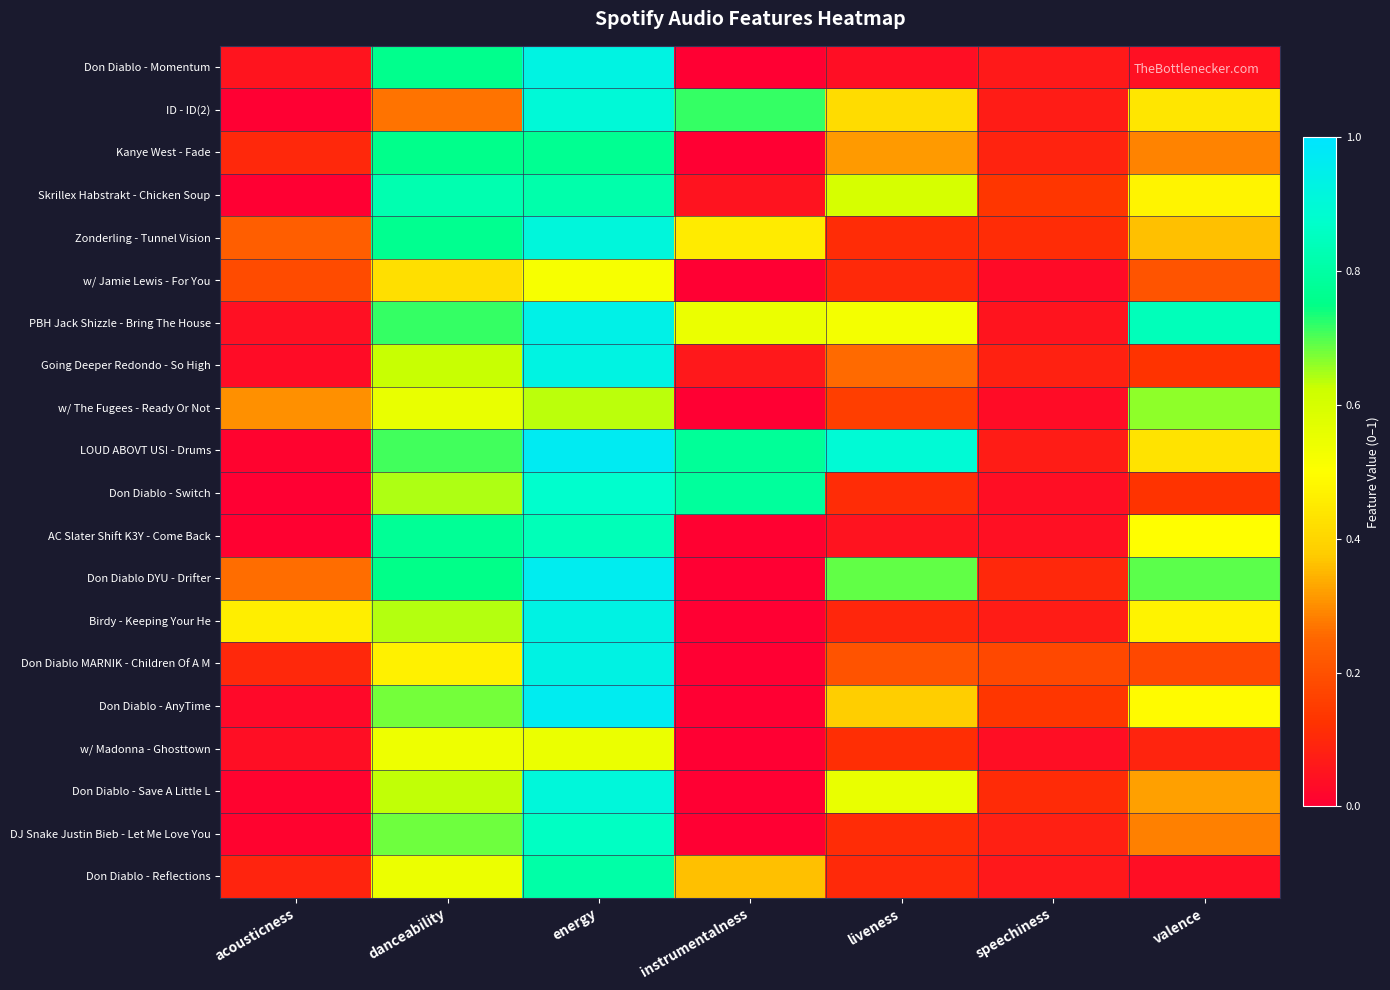

Which series changed the most between instrumentalness and liveness?

Don Diablo DYU - Drifter